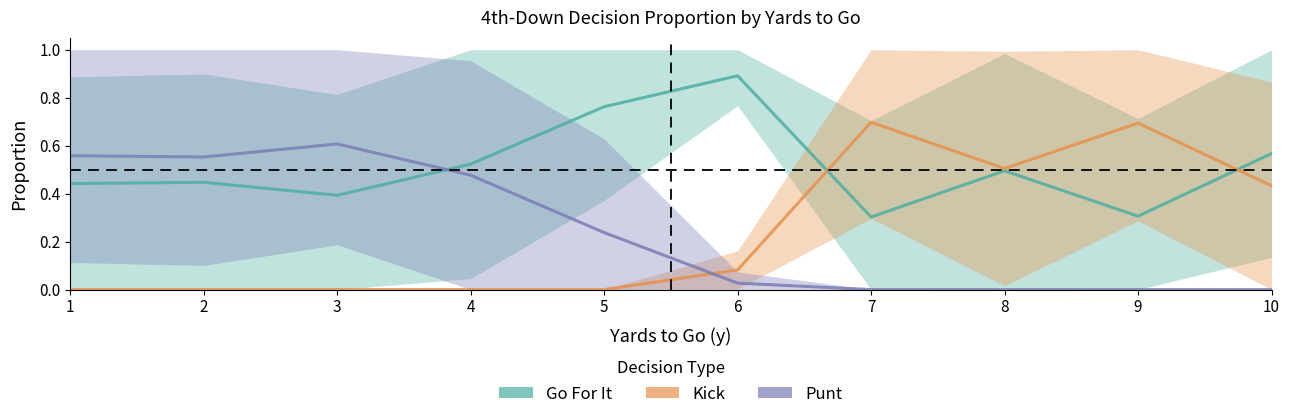

Which series has the largest range (max minus min)?

Kick